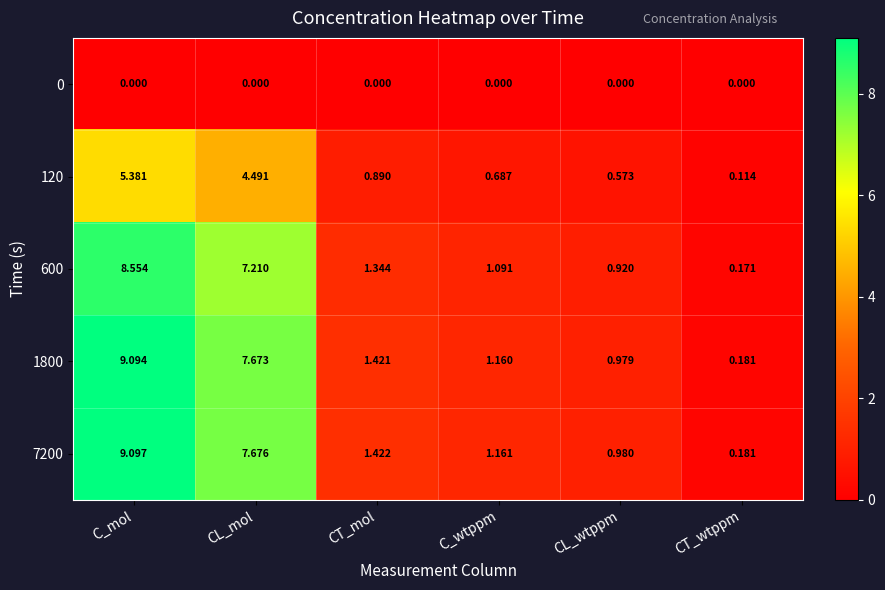

Which series has the largest total across all categories?

7200